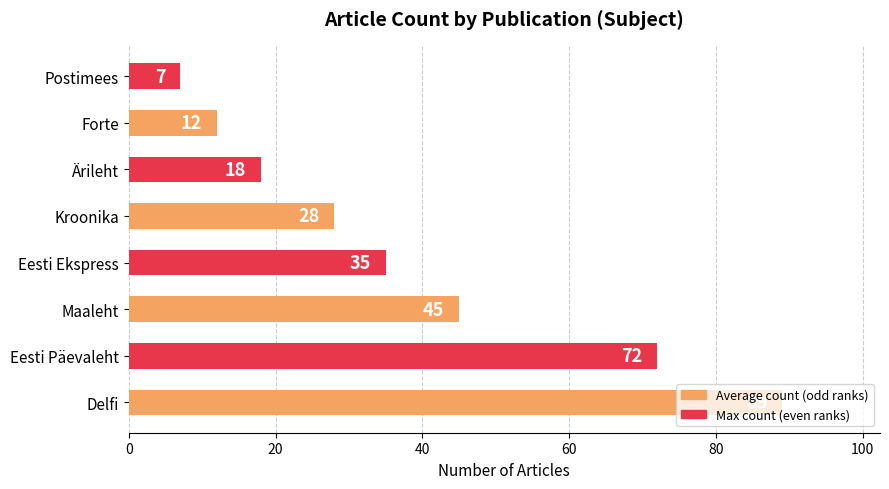

What is the ratio of the value at Kroonika to the value at Ärileht?

1.6